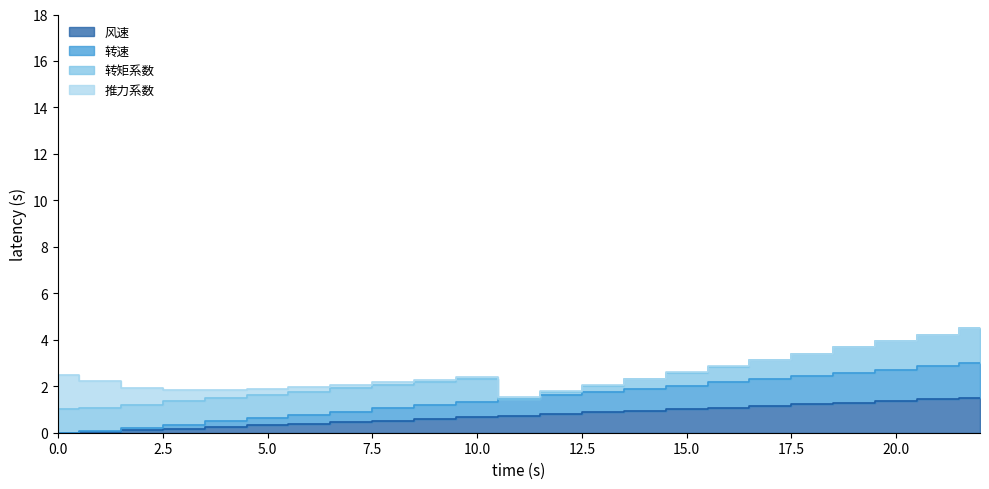

True or false: 转速 and 风速 cross at least once.

False